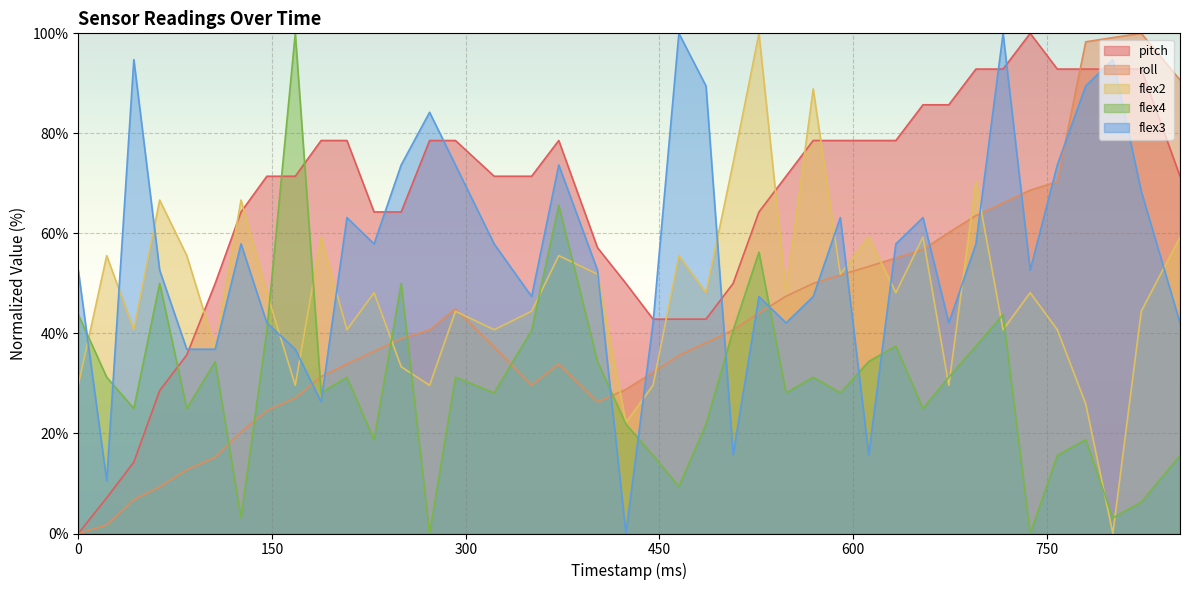

The value of flex2 at 695 is 70.4. True or false?

True